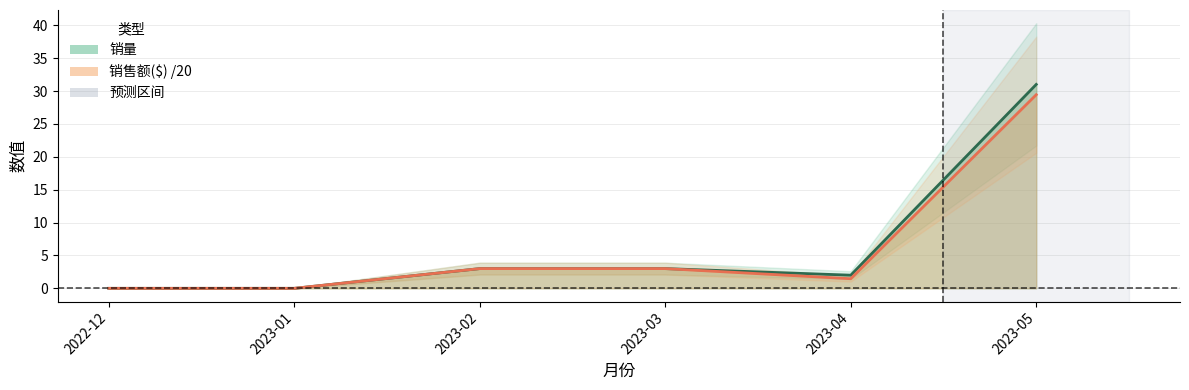

What is the total value across all series at 2023-05?

60.4